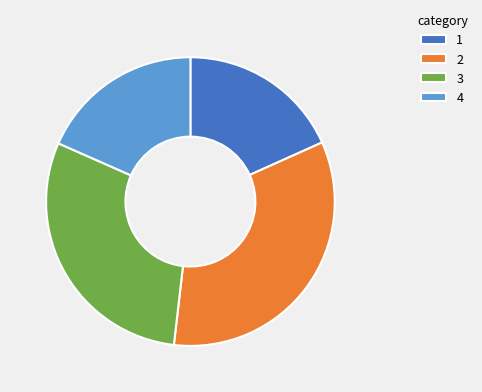

The 1 slice represents 9% of the pie. True or false?

False